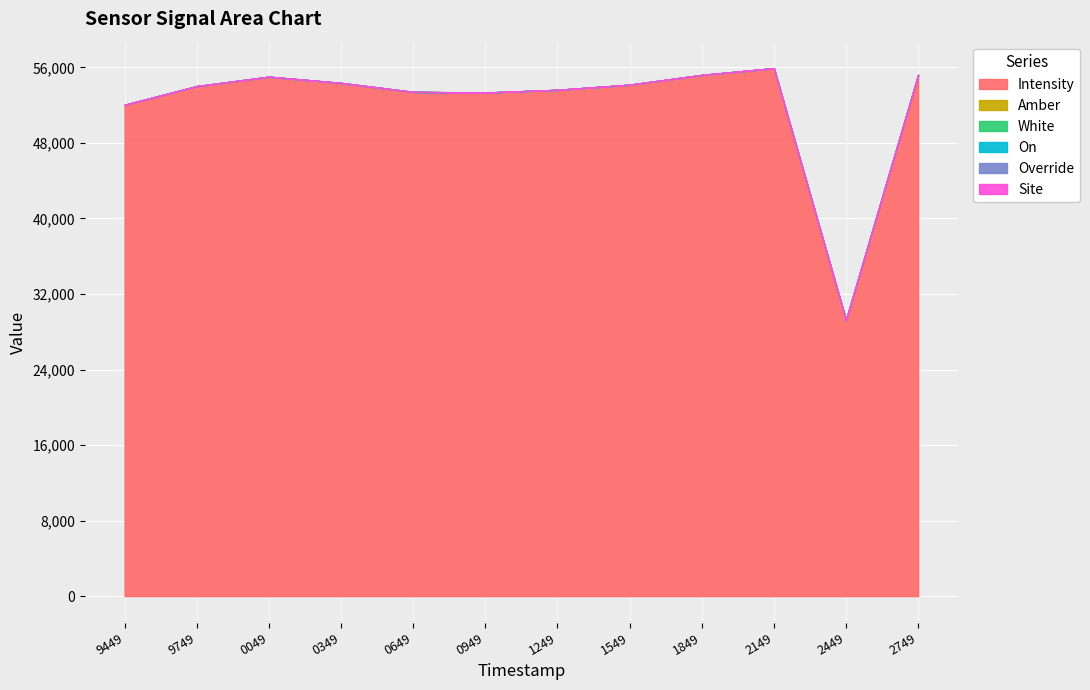

What is the difference between the maximum and minimum values in the Intensity series?

26683.0